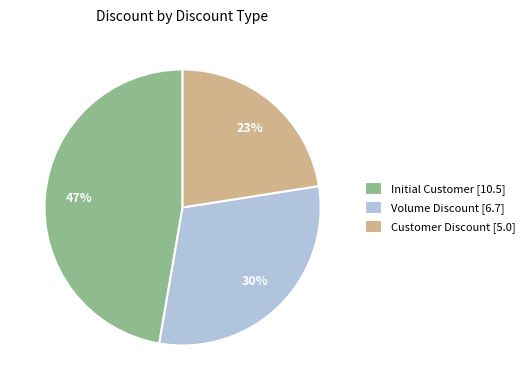

Is there any slice that represents more than half of the pie?

No